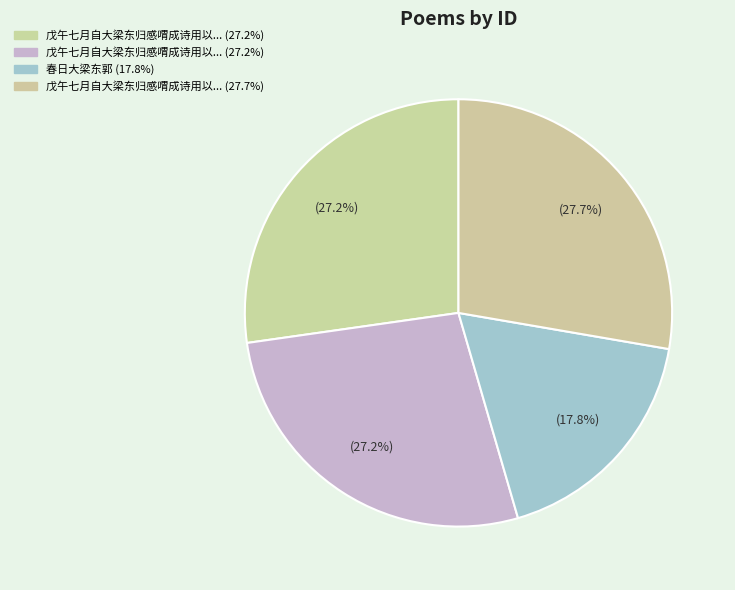

Is there a majority slice in this chart?

No